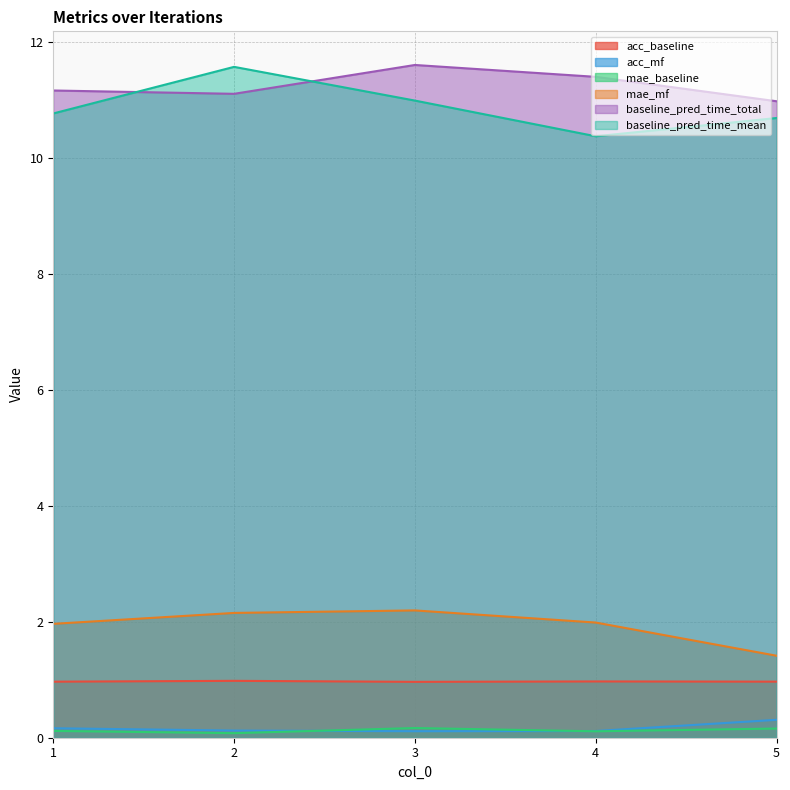

True or false: mae_mf has more than 0 points higher than both neighbors.

True